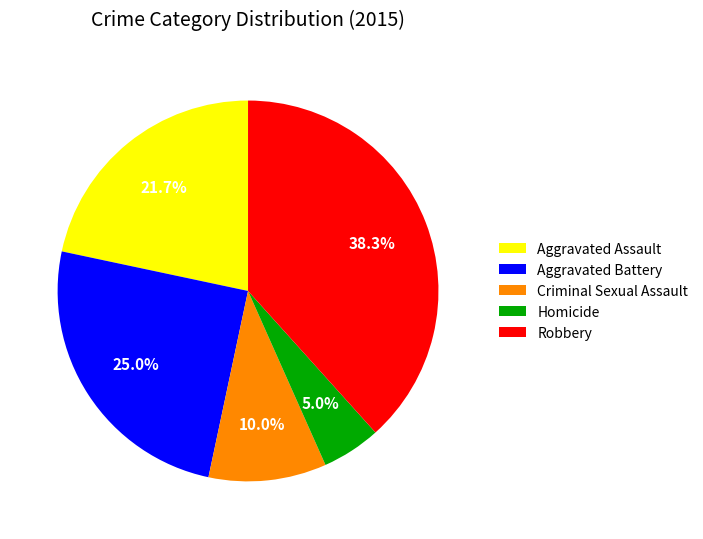

True or false: Aggravated Assault accounts for 8% of the total.

False